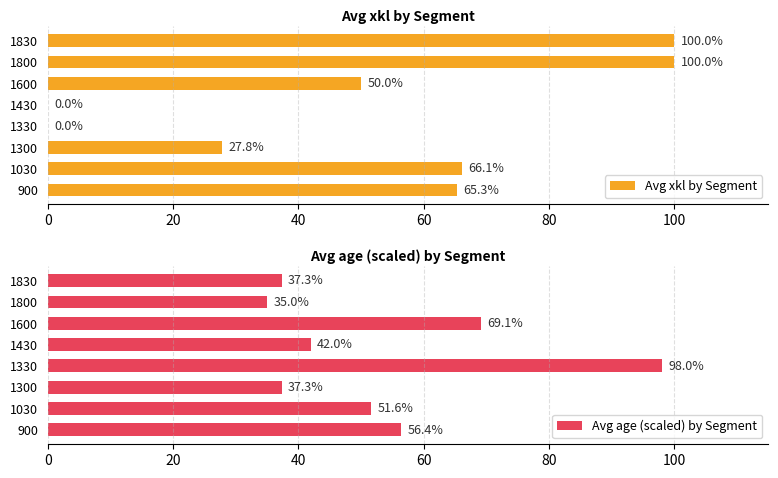

The Avg xkl by Segment series shows 50.0 at 1600. True or false?

True